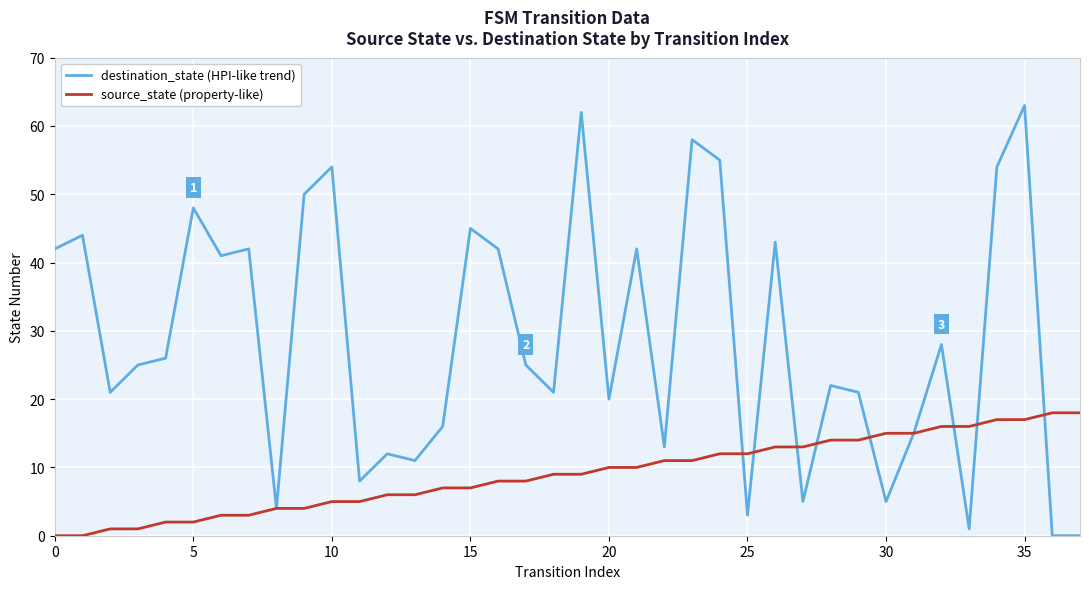

True or false: destination_state (HPI-like trend) has more than 1 points higher than both neighbors.

True